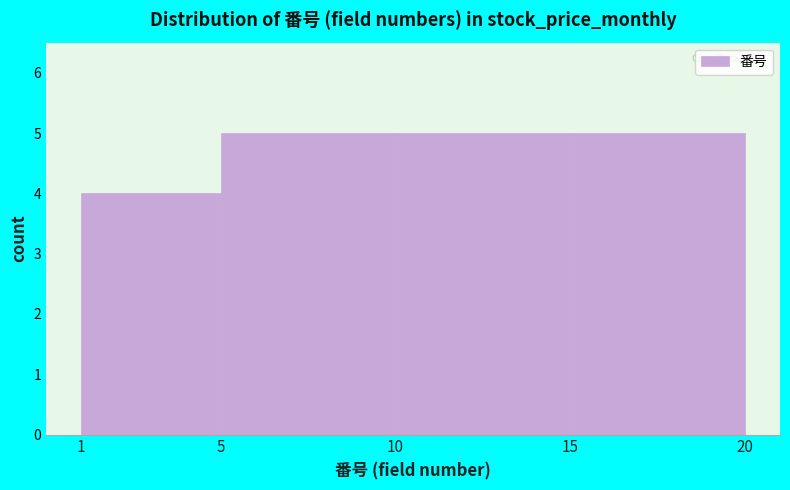

How tall is the bar that spans 5 to 10 on the x-axis? The values are not printed on the chart, so give them approximately, as read against the axis.

5